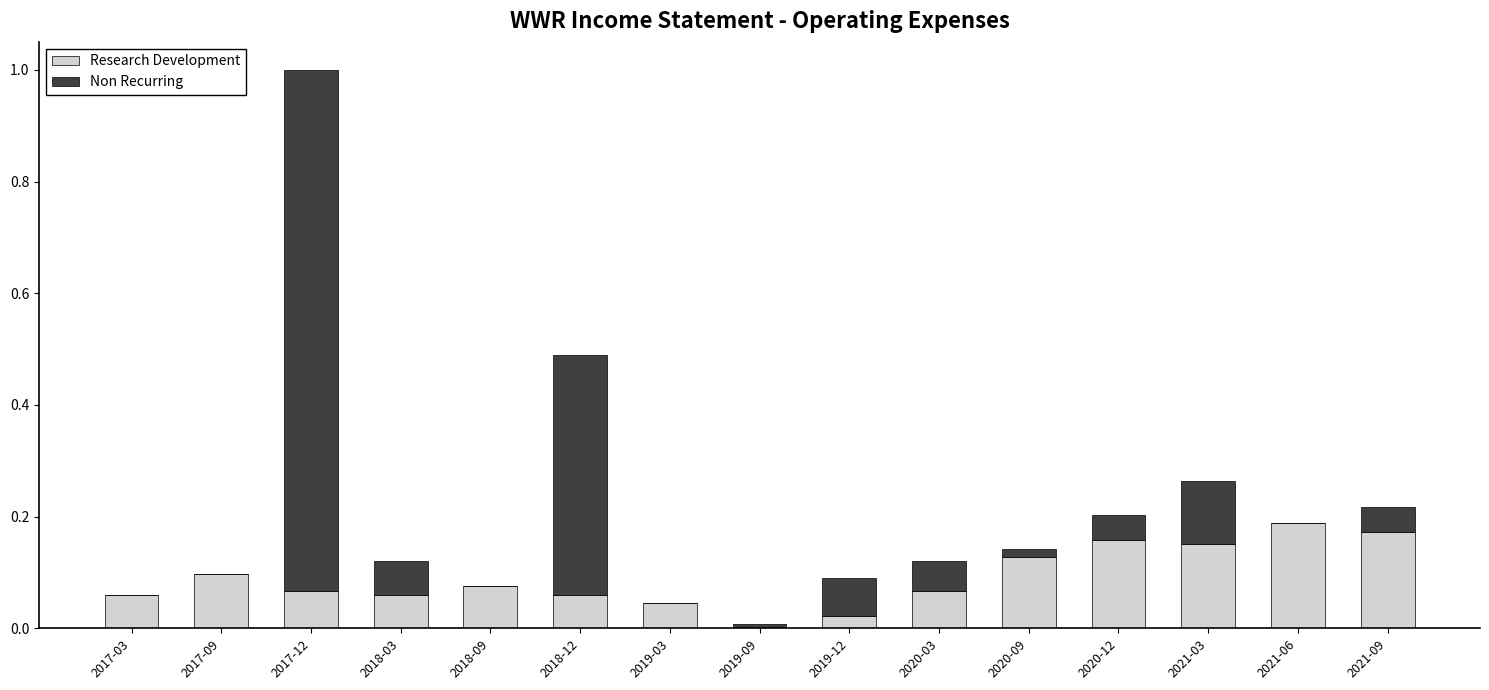

The Research Development series shows 0.1 at 2020-09. True or false?

True